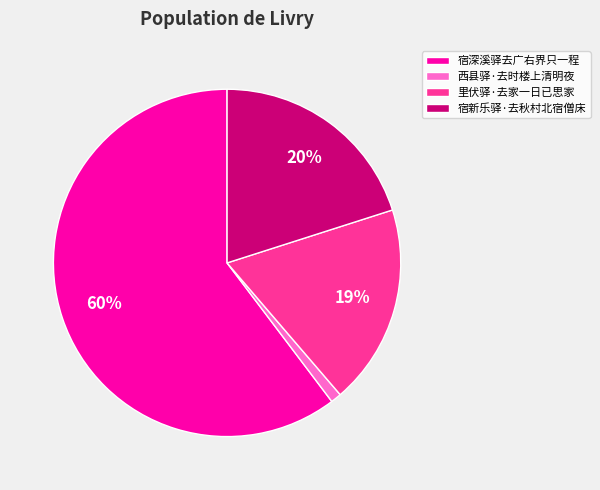

Between 西县驿·去时楼上清明夜 and 宿新乐驿·去秋村北宿僧床, which is larger?

宿新乐驿·去秋村北宿僧床